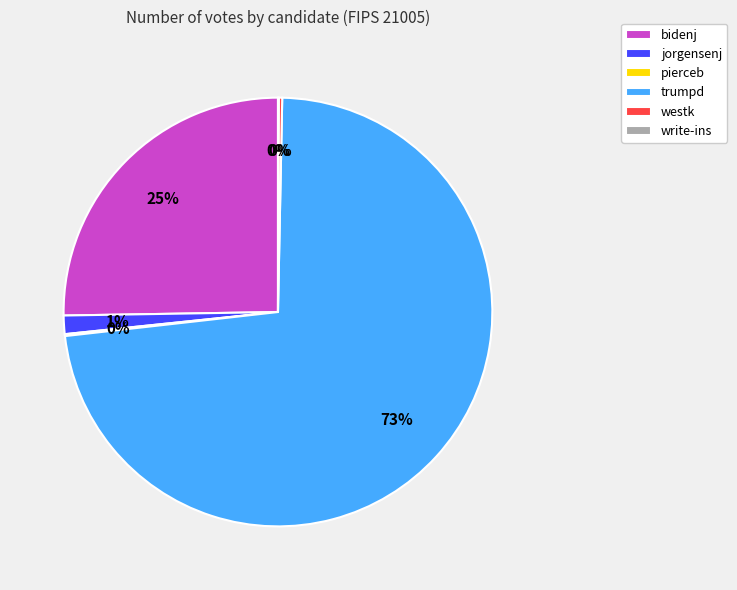

To the nearest percent, what is the average slice percentage?

17%